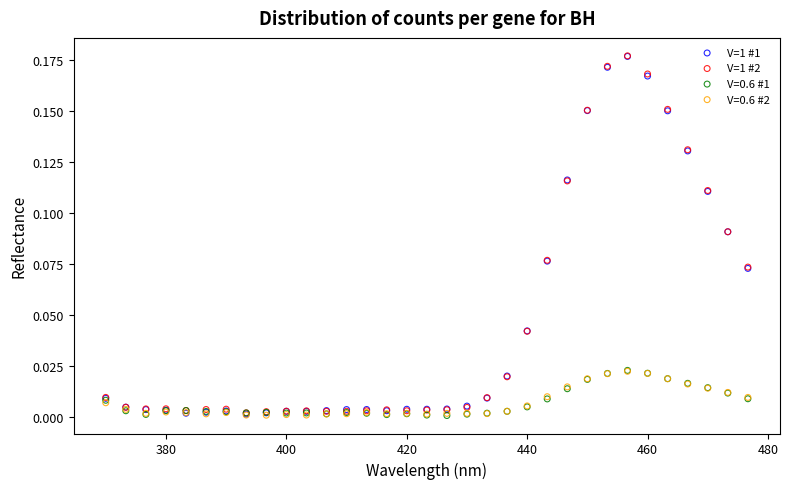

What are all the series names shown in the legend?

V=1 #1, V=1 #2, V=0.6 #1, V=0.6 #2